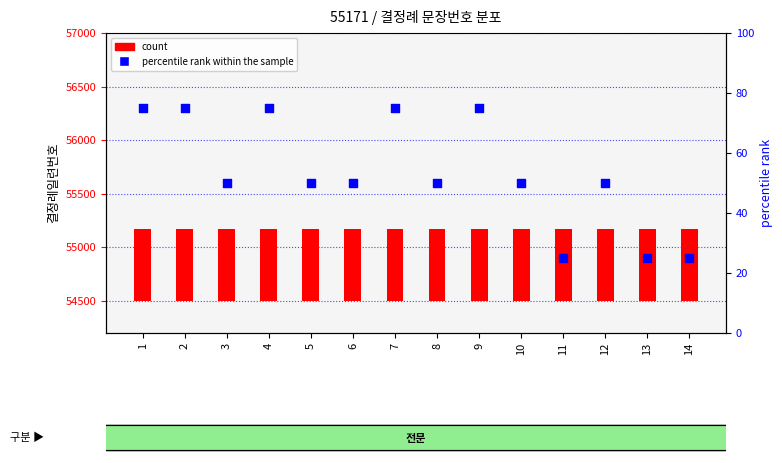

Is the value of count at 14 greater than the value of percentile rank within the sample at 14?

Yes